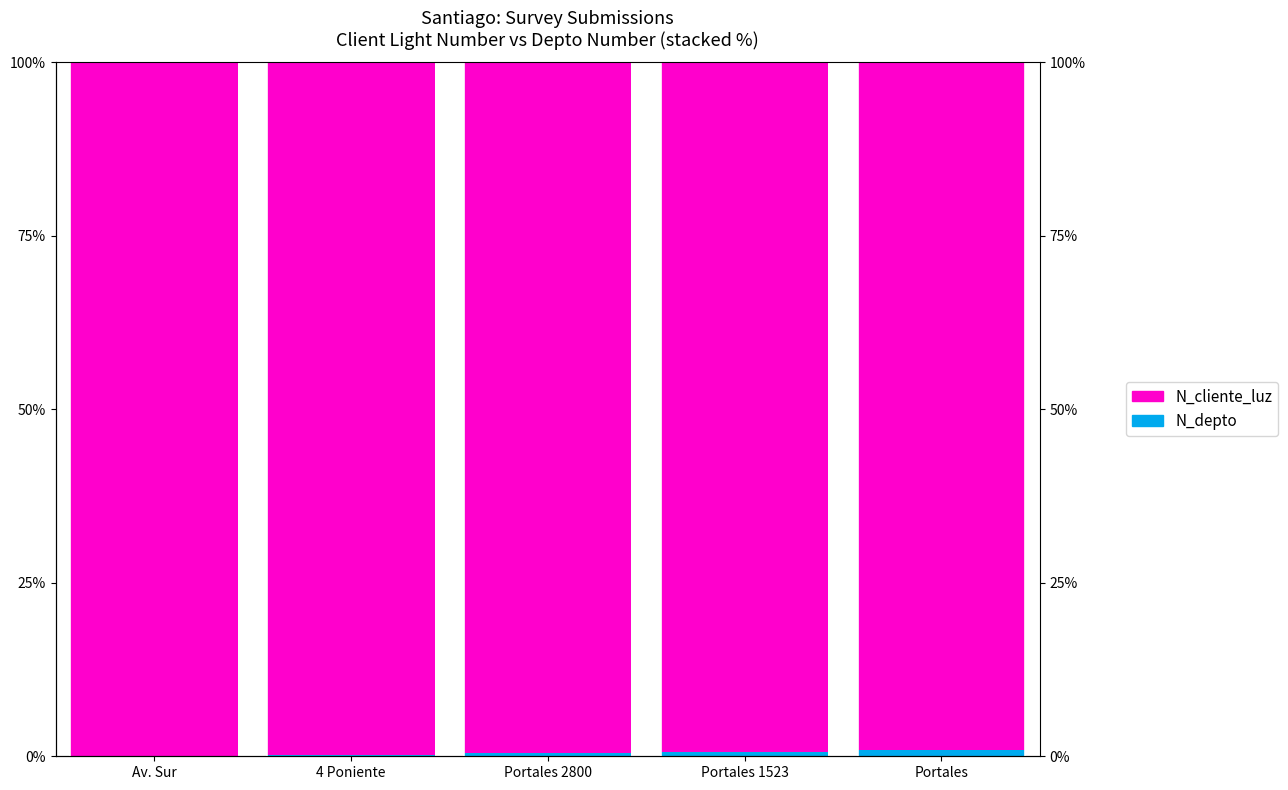

How many categories are shown in the chart?

5